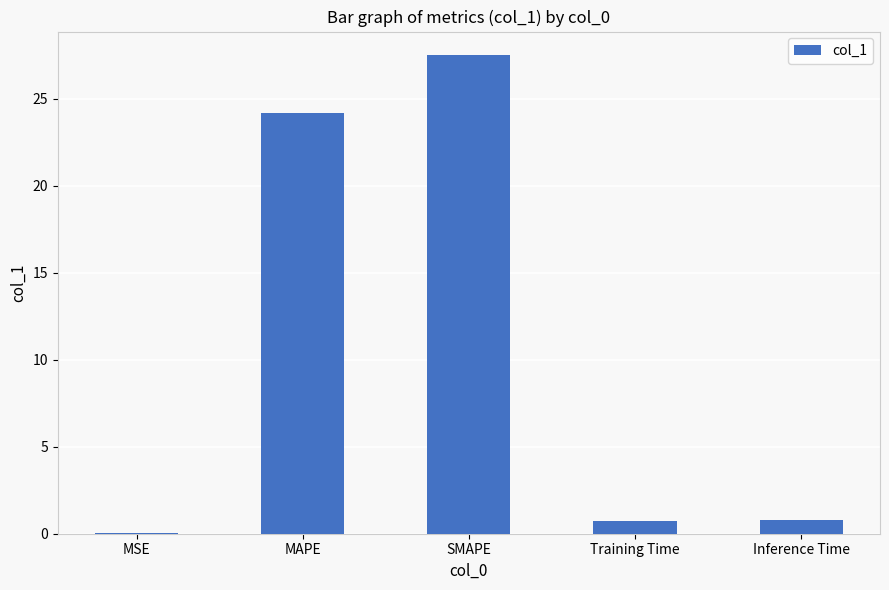

The chart shows a value of 16.7 at MAPE. True or false?

False